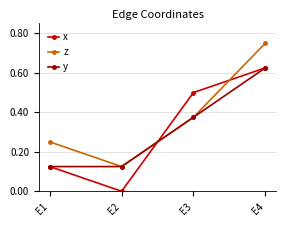

Is the value of x at E3 greater than the value of z at E2?

Yes